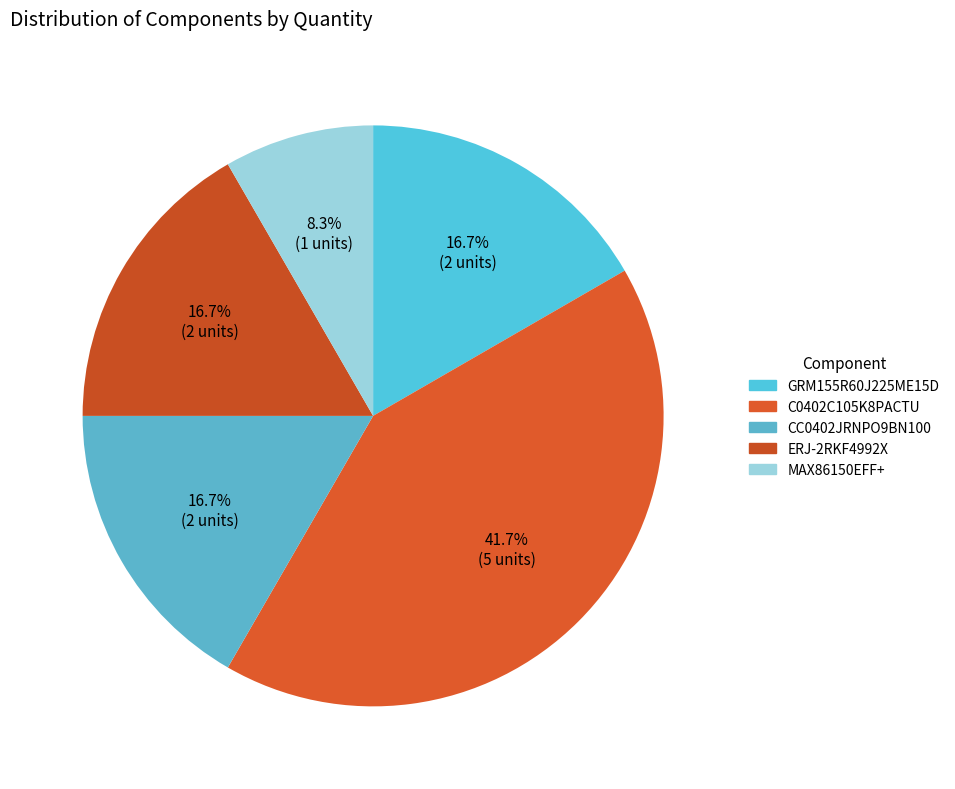

To the nearest percent, what is the difference between the largest and smallest slice percentages?

33%